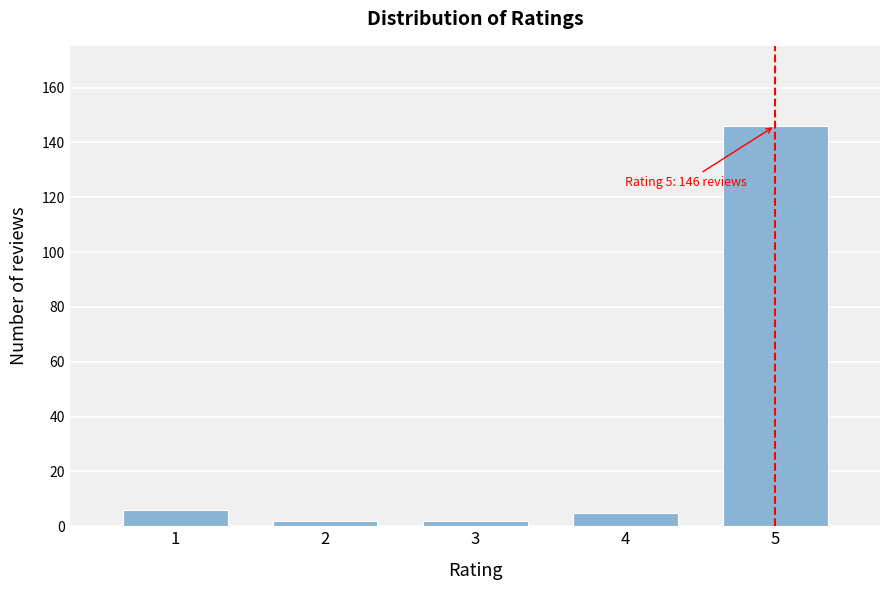

Reading left to right, what are all the values shown in this chart?

1=6	2=2	3=2	4=5	5=146